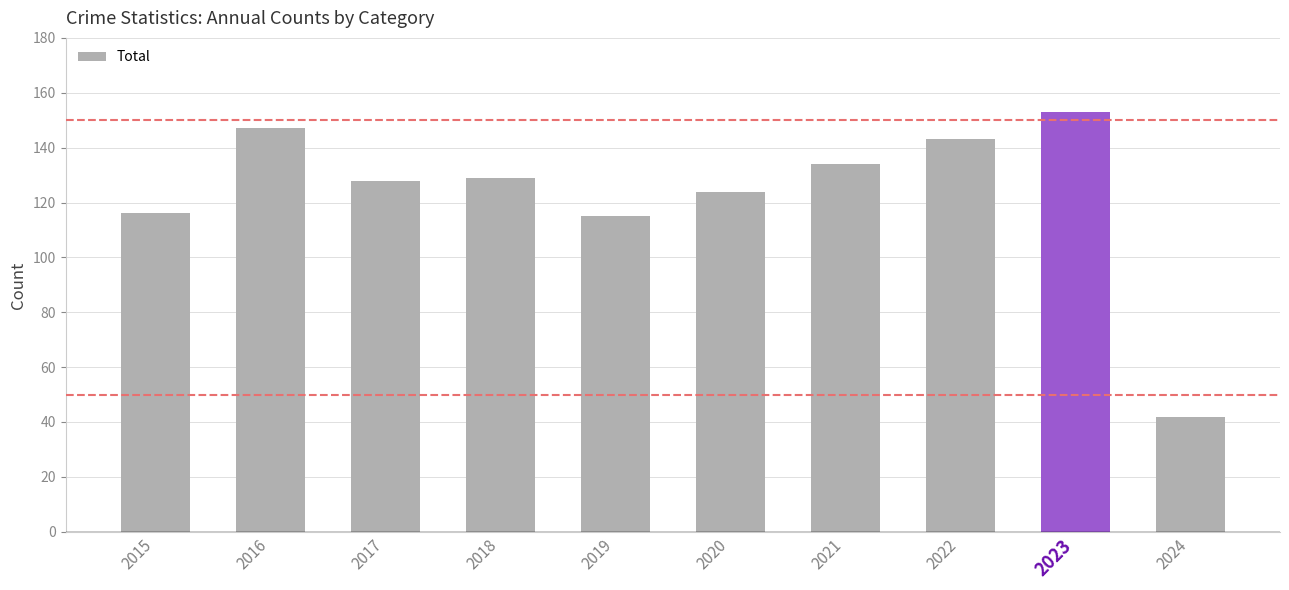

The value at 2024 is 42. True or false?

True